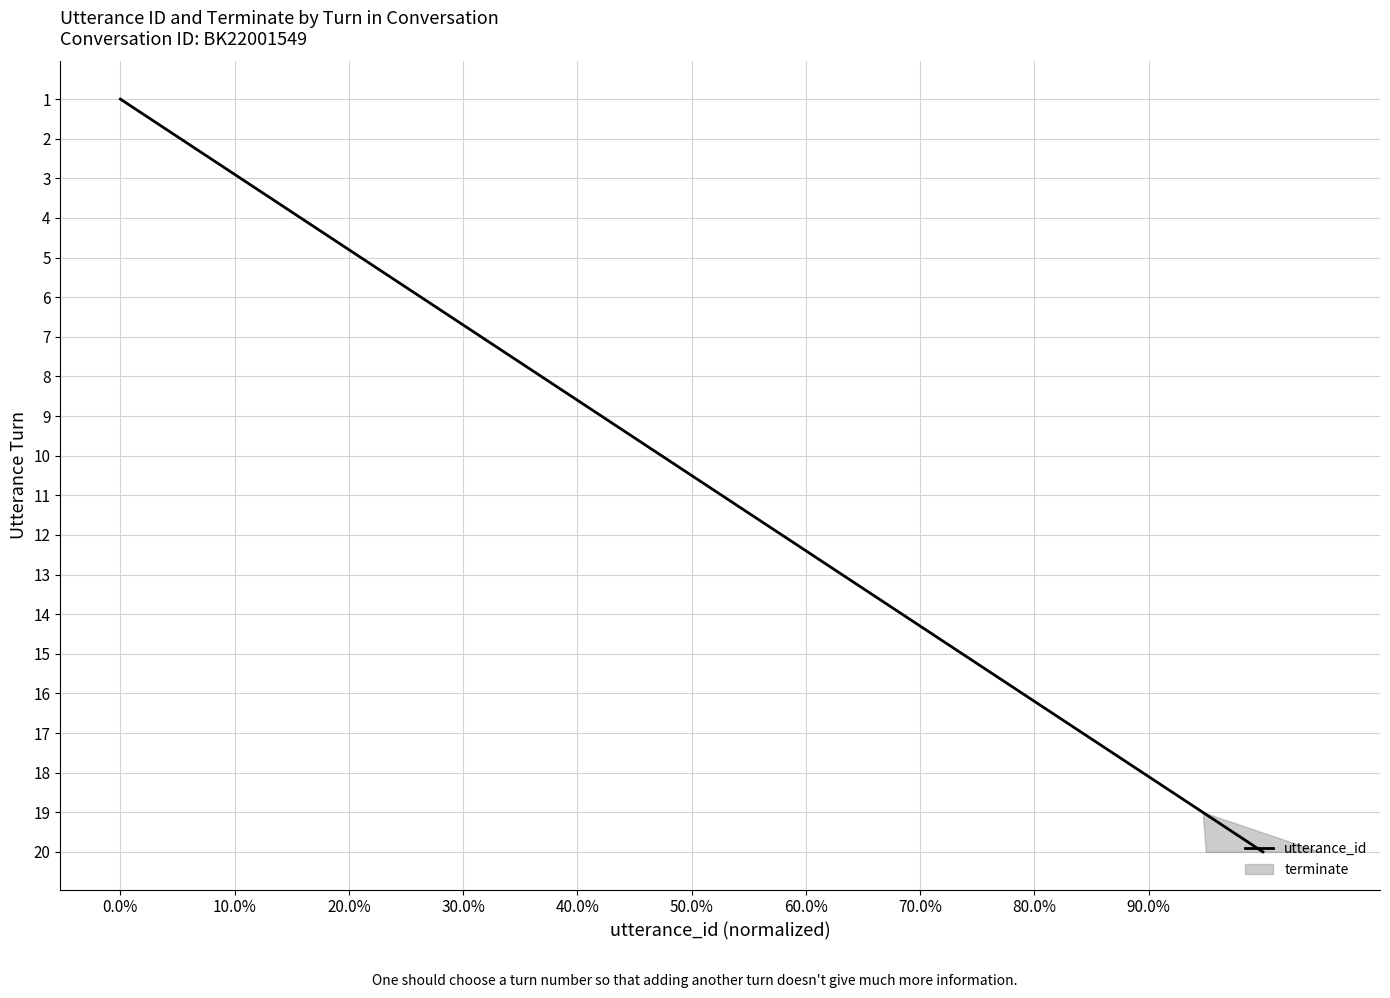

How many values exceed 11?

9